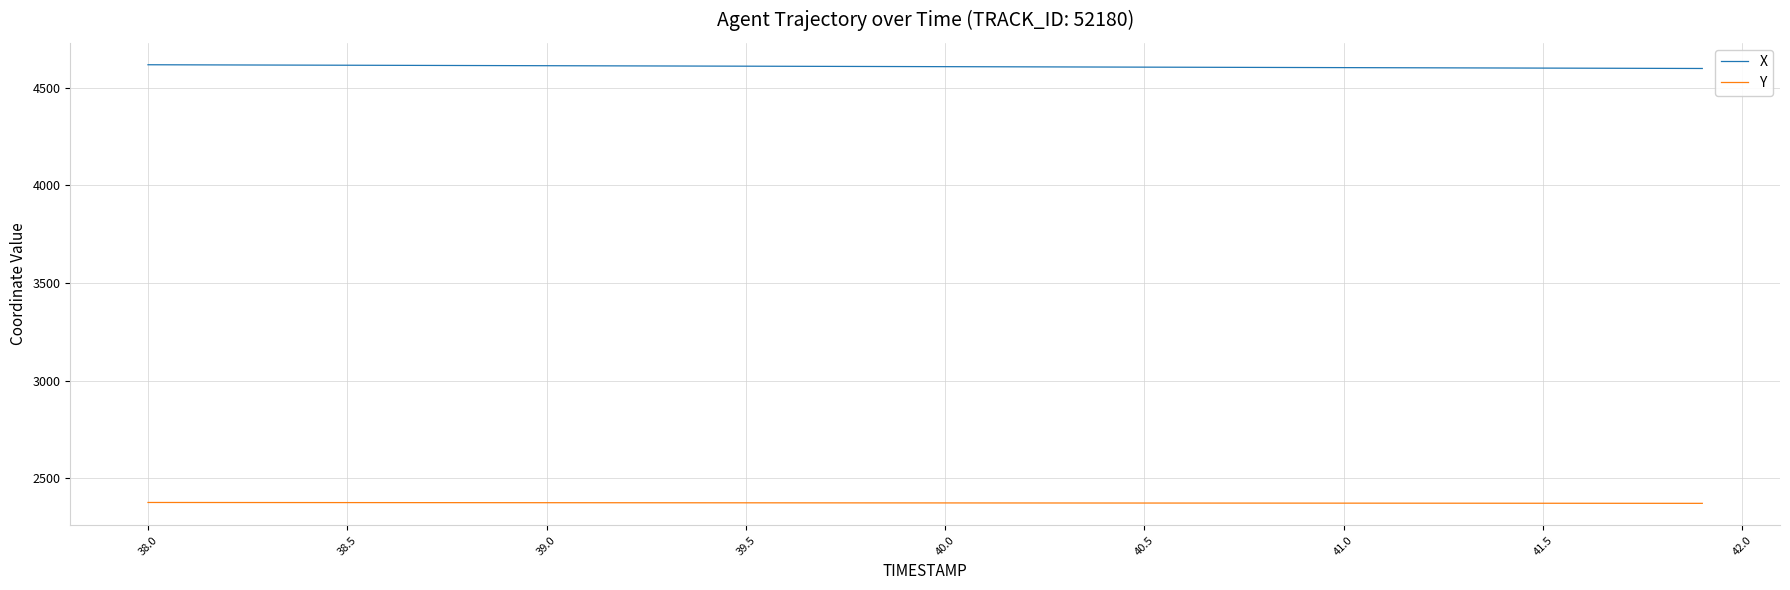

What is the average value of the Y series?

2373.3